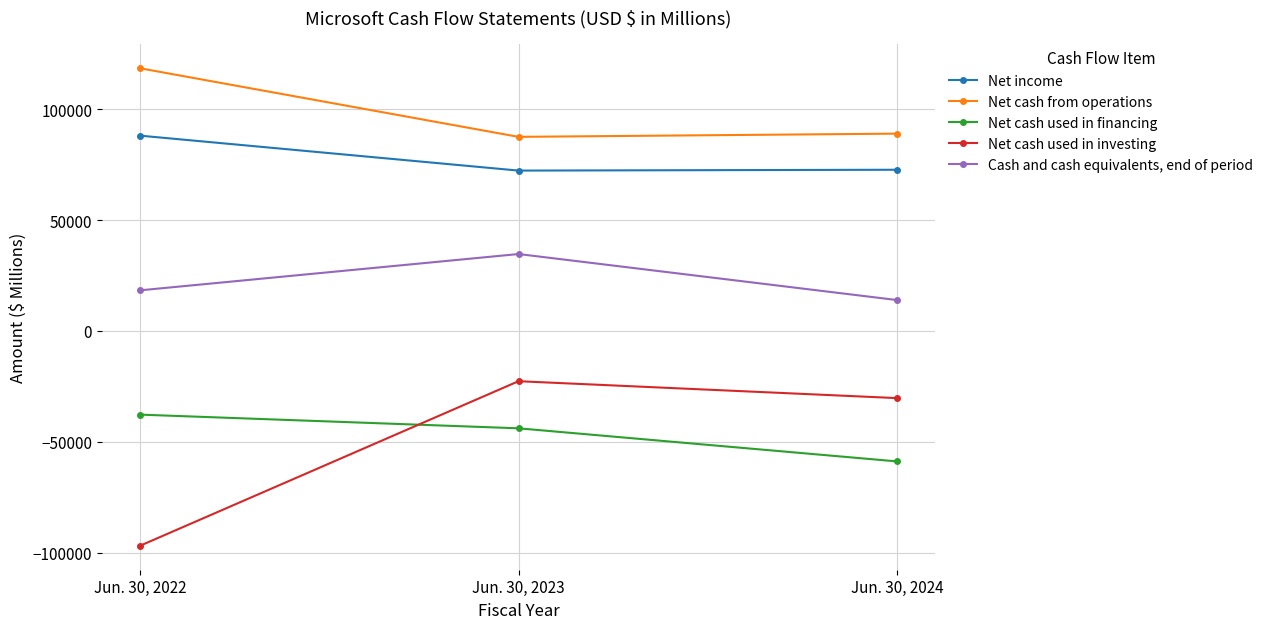

What is the total value across all series at Jun. 30, 2022?

90272